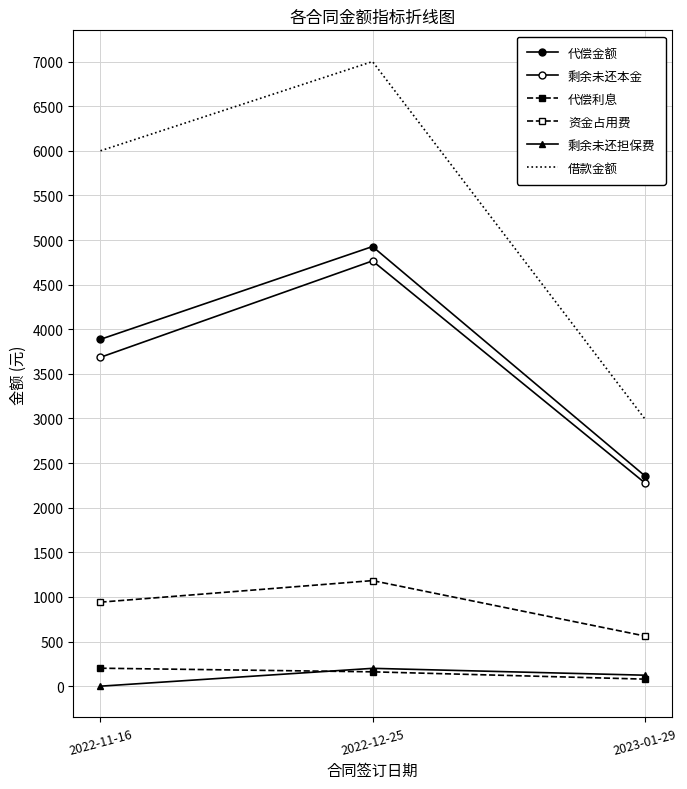

Which series has the largest range (max minus min)?

借款金额